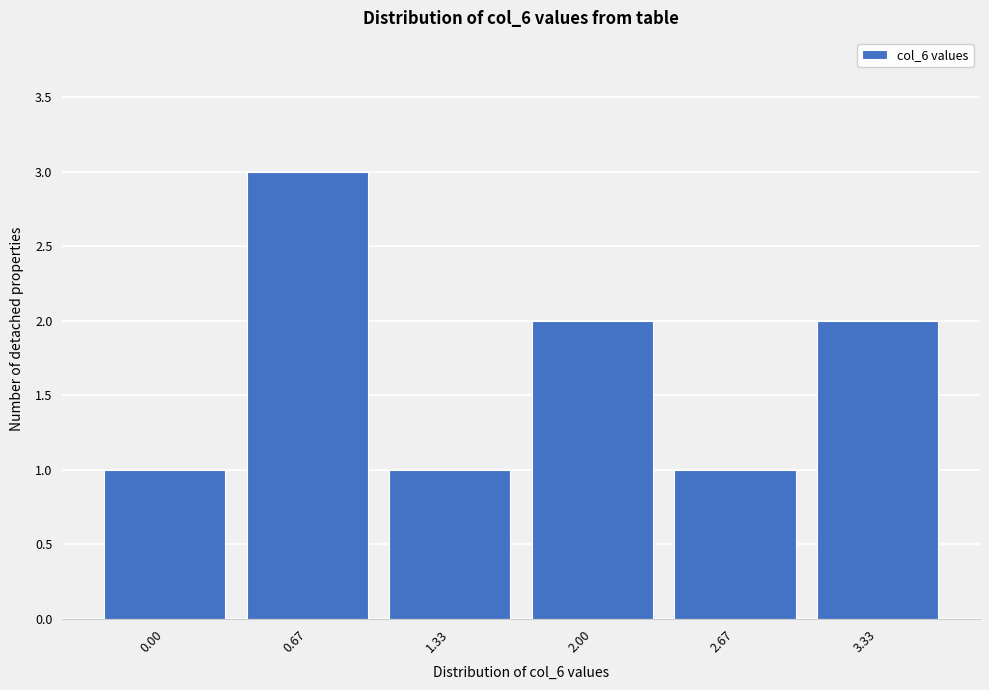

Reading left to right, what are all the values shown in this chart?

0.00=1	0.67=3	1.33=1	2.00=2	2.67=1	3.33=2